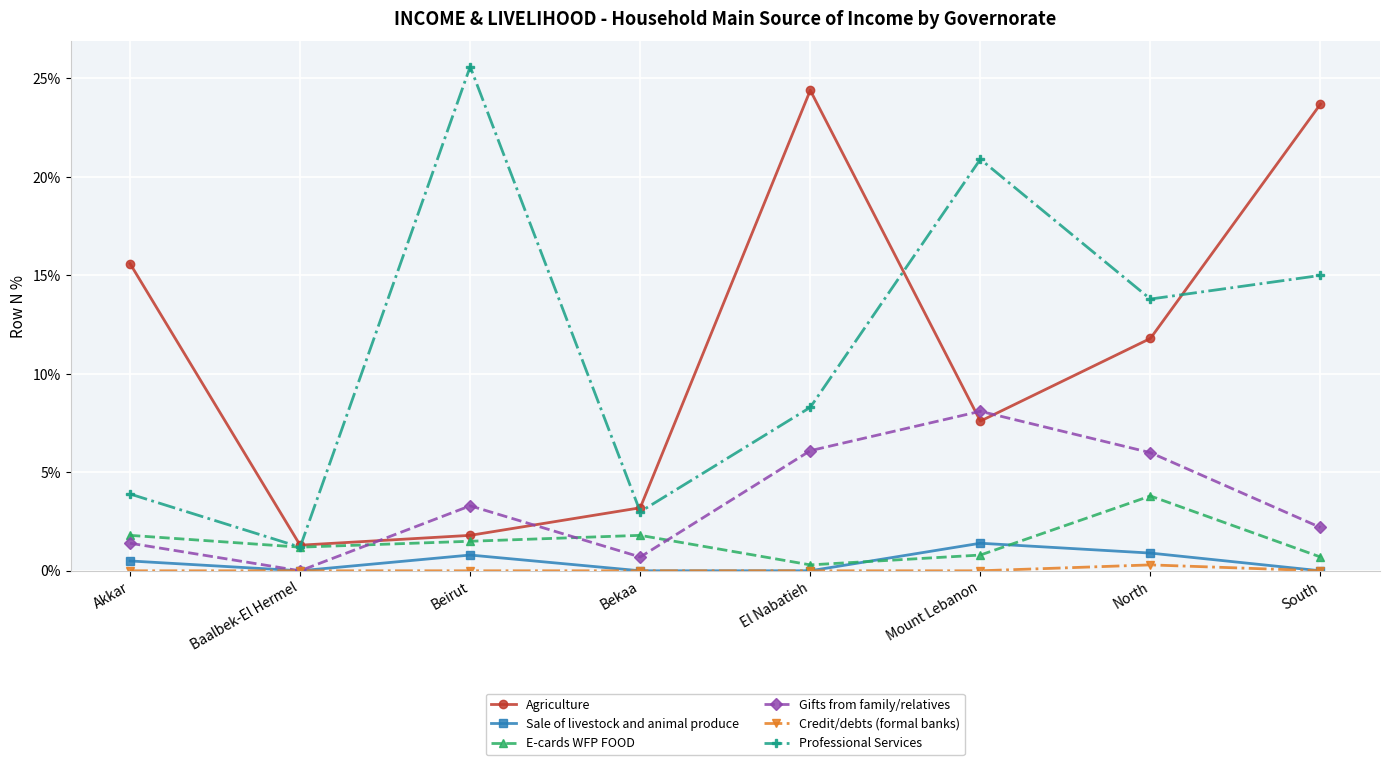

In E-cards WFP FOOD, how many points are lower than both neighbors (excluding endpoints)?

2